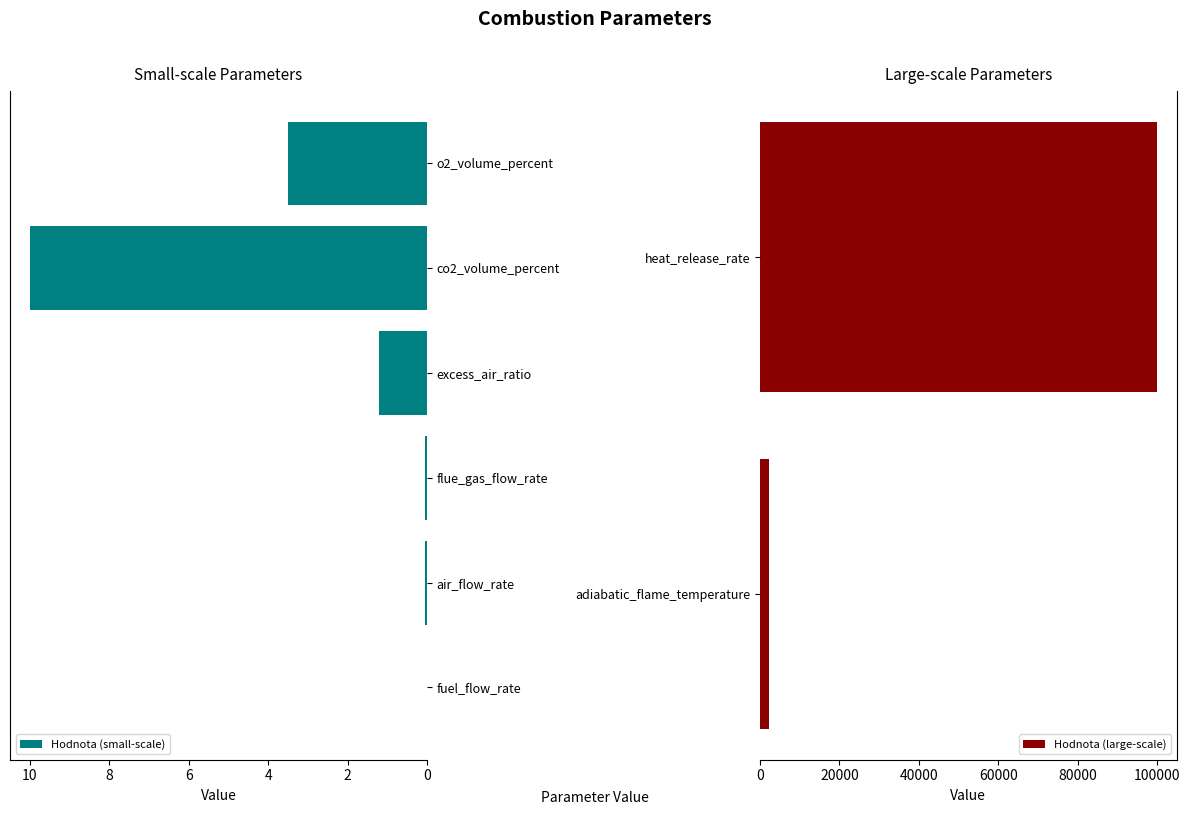

Which category has the highest value across all series?

heat_release_rate